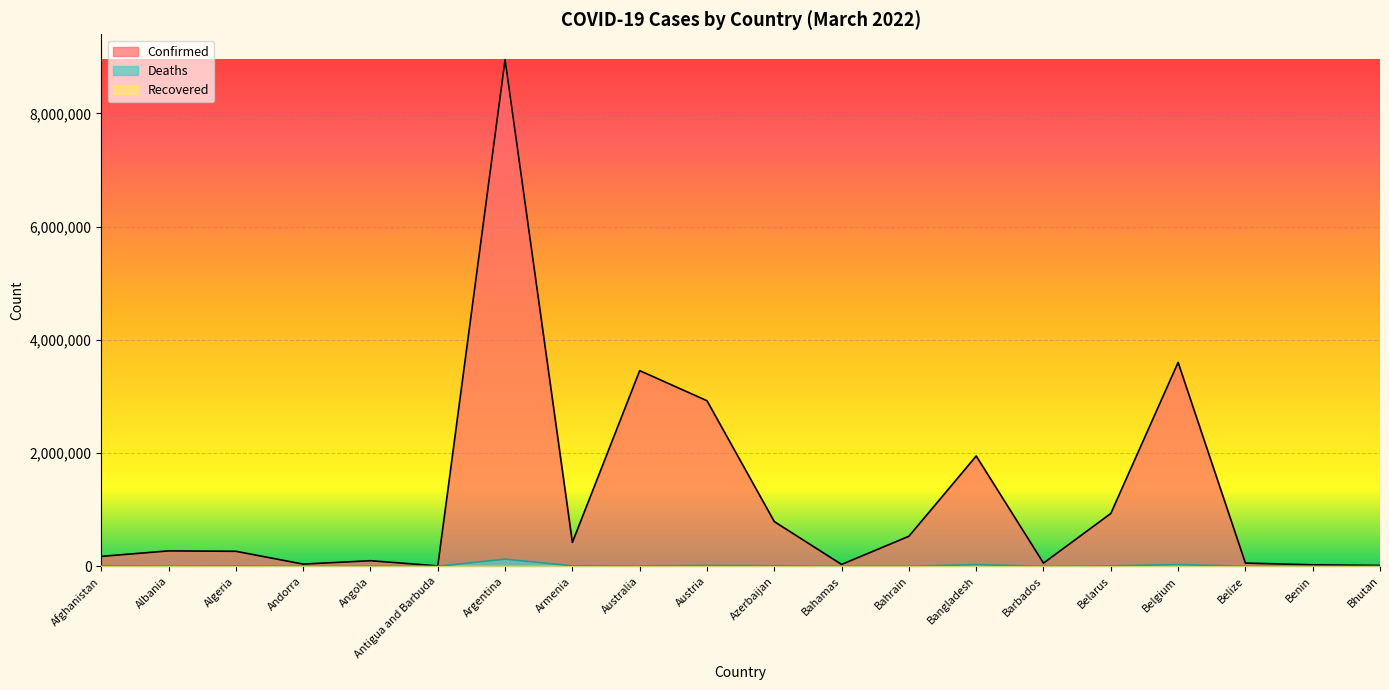

What is the sum of the Confirmed values at Bahamas and Belarus?

966129